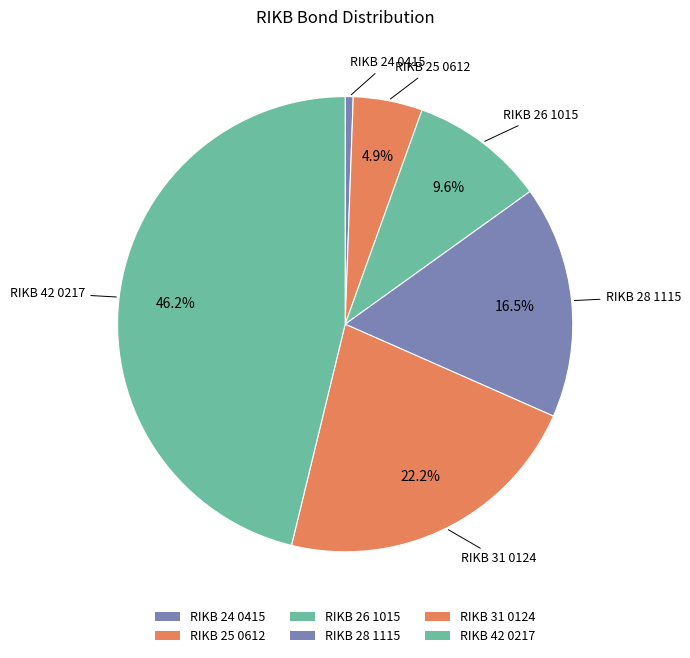

The RIKB 28 1115 slice represents 7% of the pie. True or false?

False